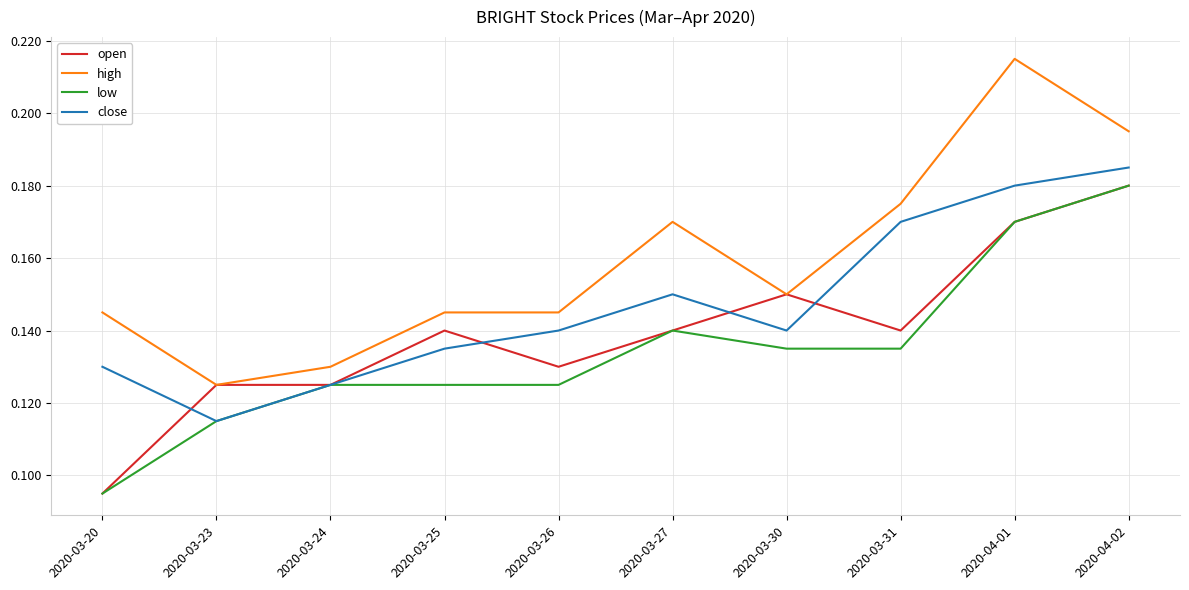

Is it true that high equals 0.1 at 2020-04-01?

False